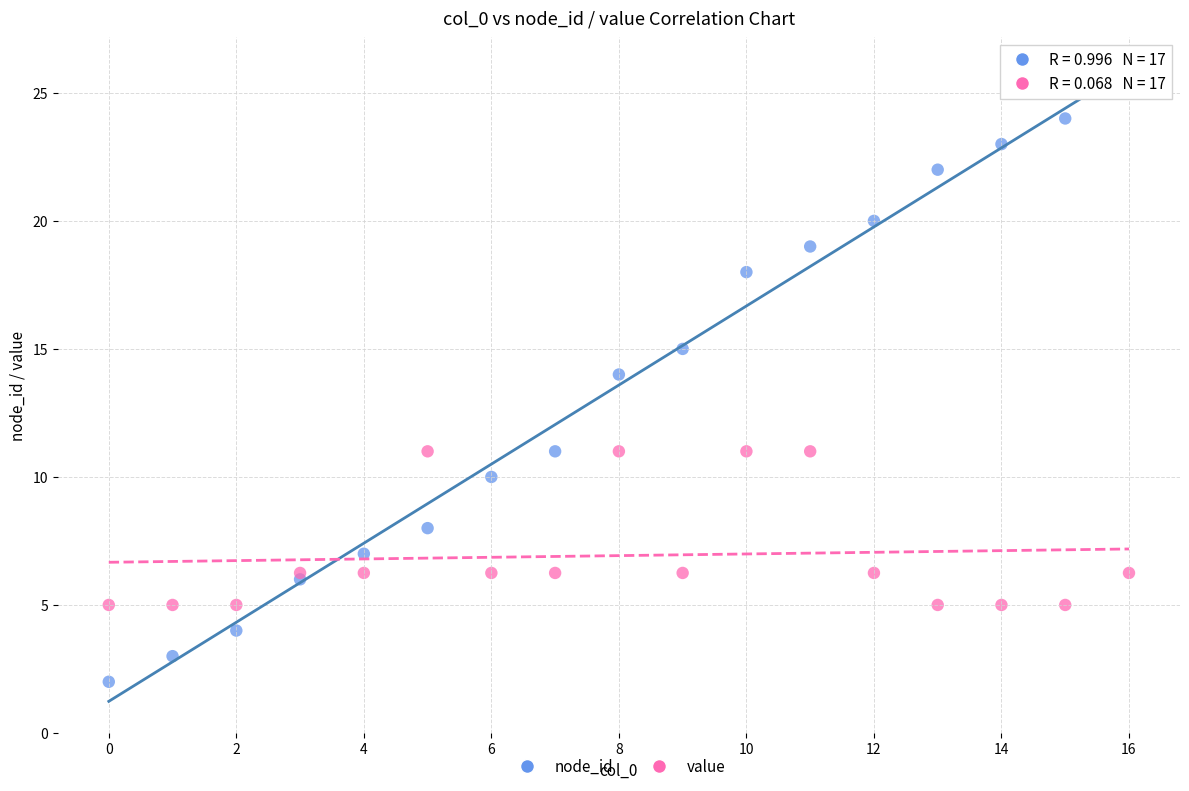

Which series reaches the maximum Y coordinate?

node_id